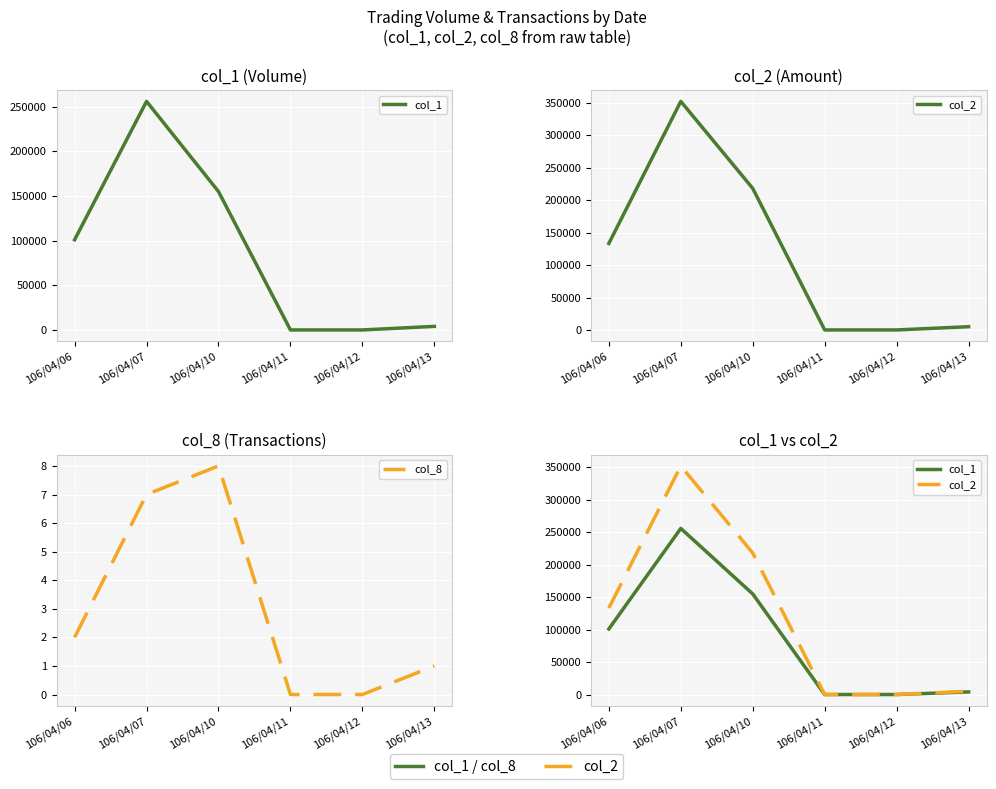

How many interior local peaks does the col_2 series have?

1